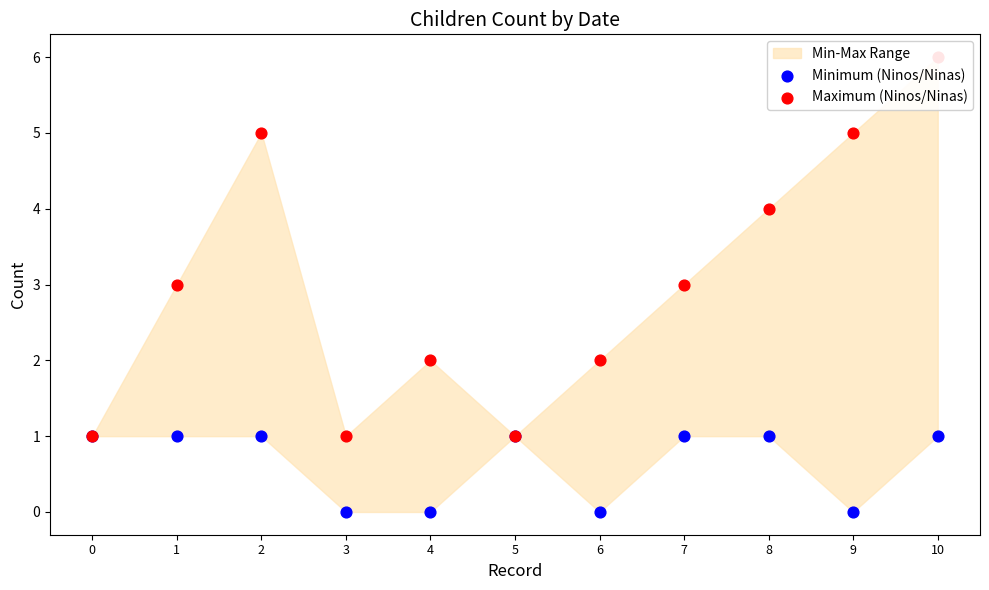

Is the value of Minimum (Ninos/Ninas) at 3 greater than the value of Maximum (Ninos/Ninas) at 8?

No